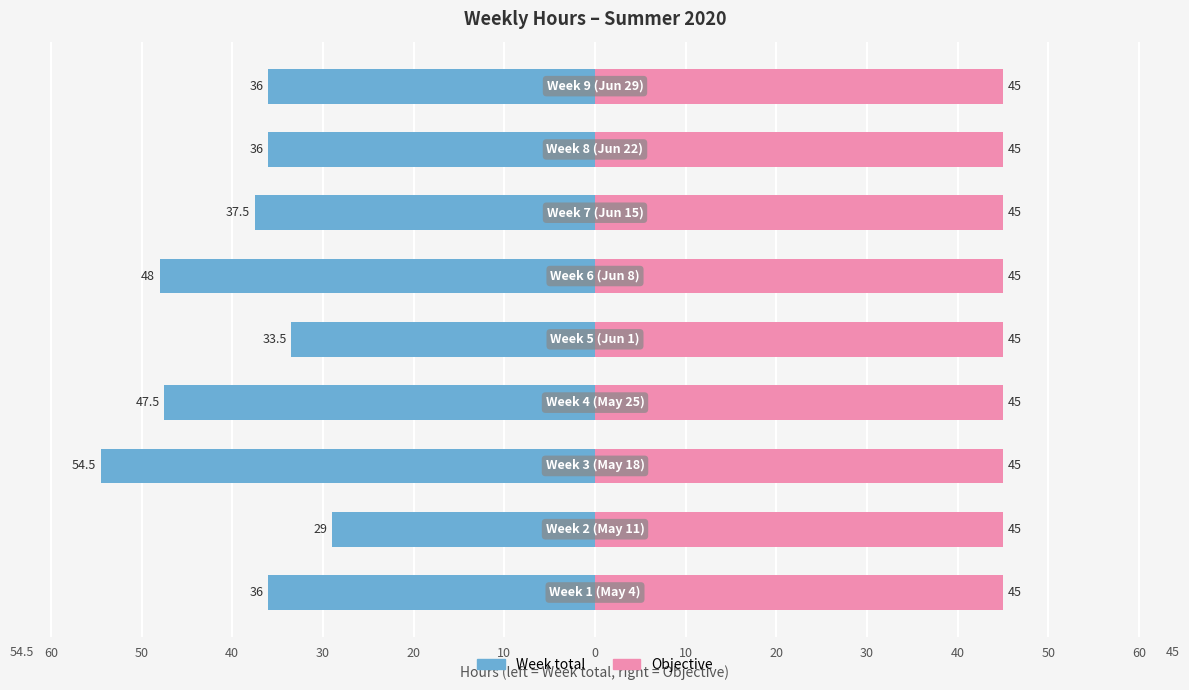

What is the difference between the highest and lowest values at 40?

55.0